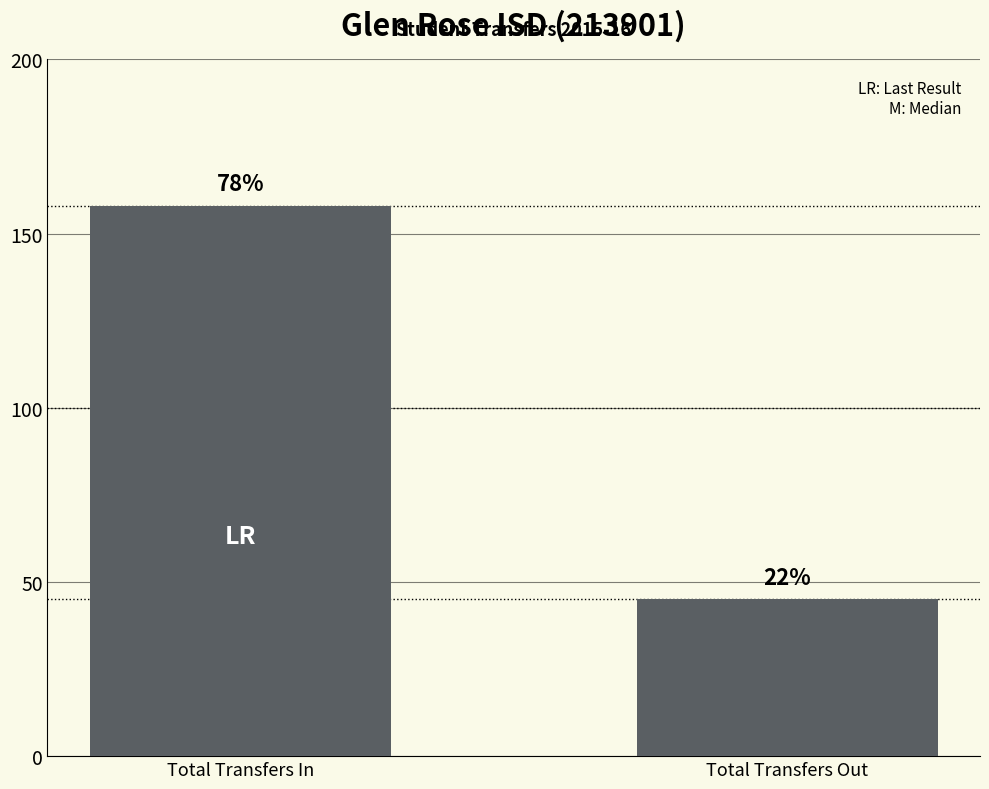

Rank the categories by value from highest to lowest.

Total Transfers In, Total Transfers Out